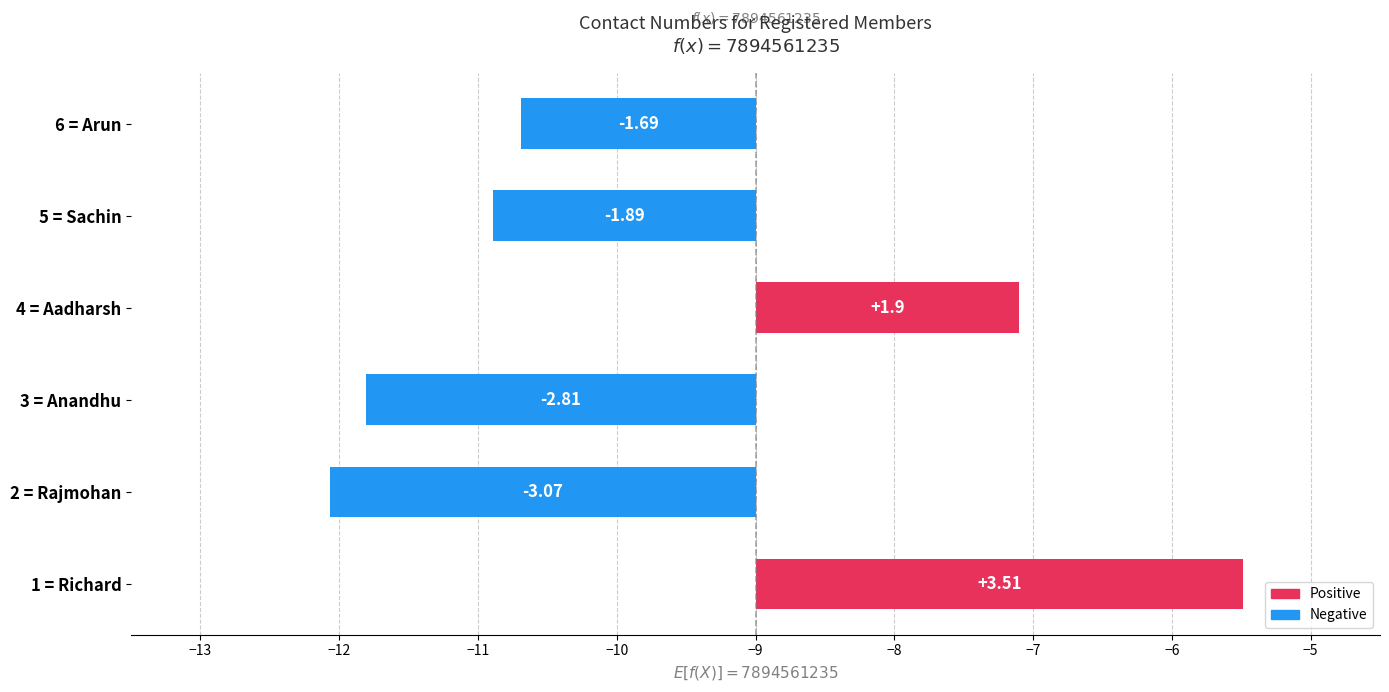

The value at 4 = Aadharsh is 1.1. True or false?

False